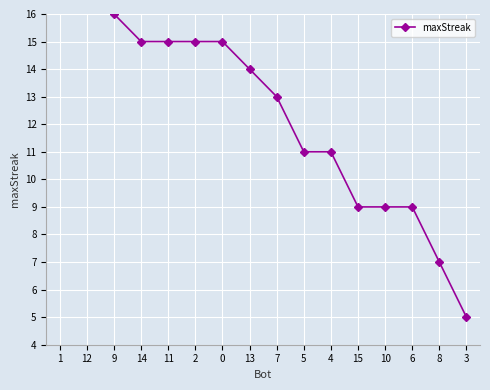

Approximately how many times larger is the value at 6 compared to 15?

1.0